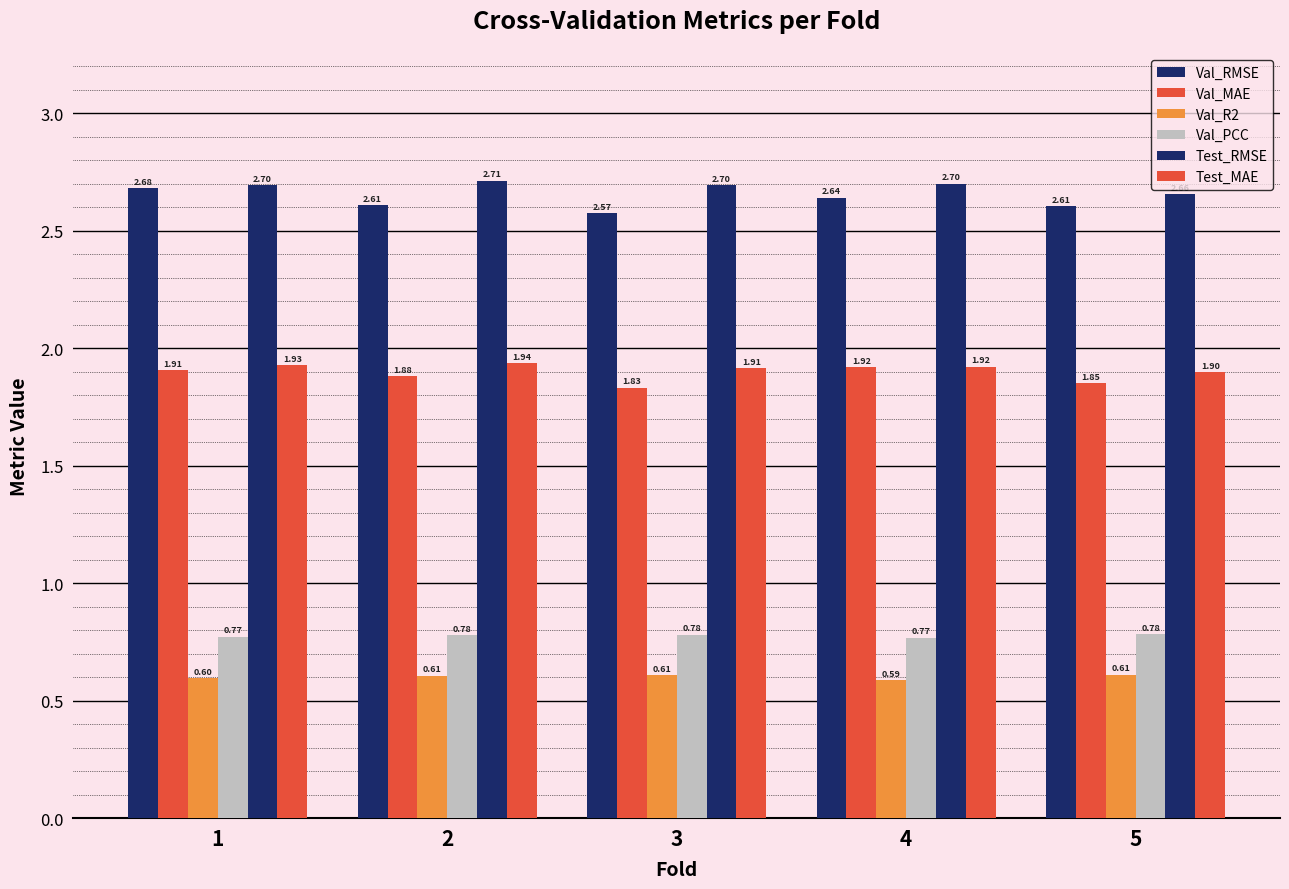

List the labels in order of Val_PCC value, largest first.

5, 3, 2, 1, 4